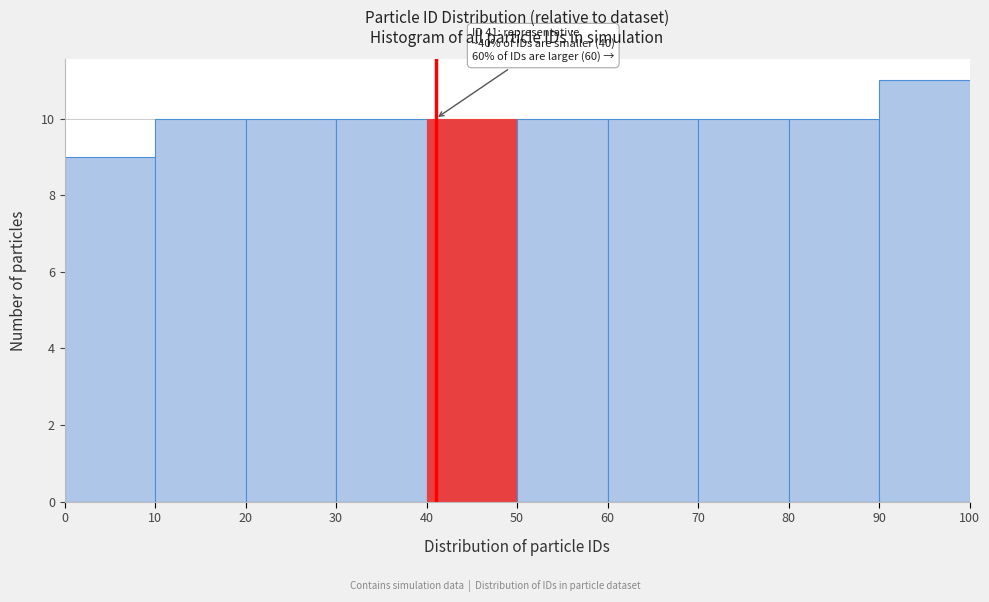

Which range on the x-axis has the tallest bar?

90 to 100